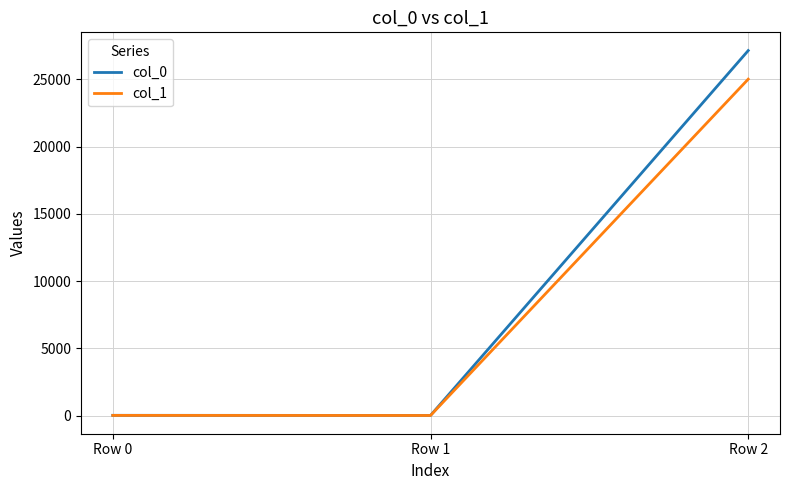

Rank the series by their average value, from highest to lowest.

col_0, col_1